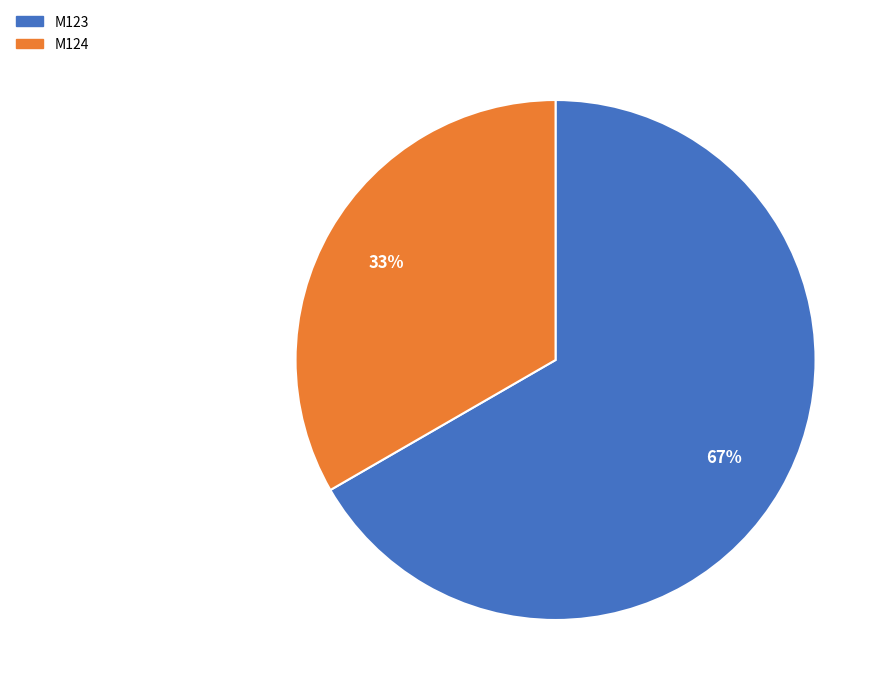

To the nearest percent, what is the average slice percentage?

50%